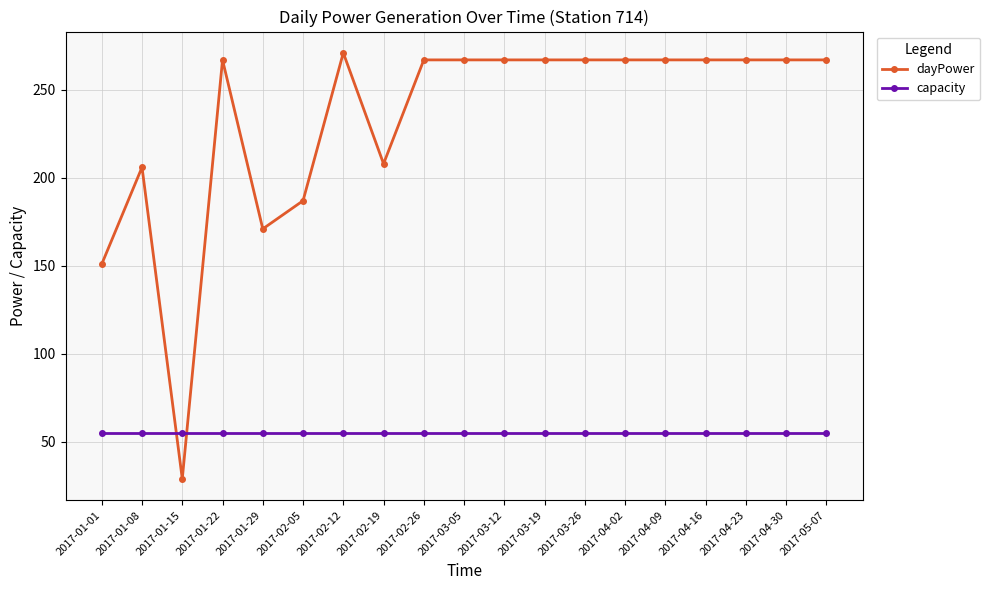

At how many categories does at least one series exceed 53?

19